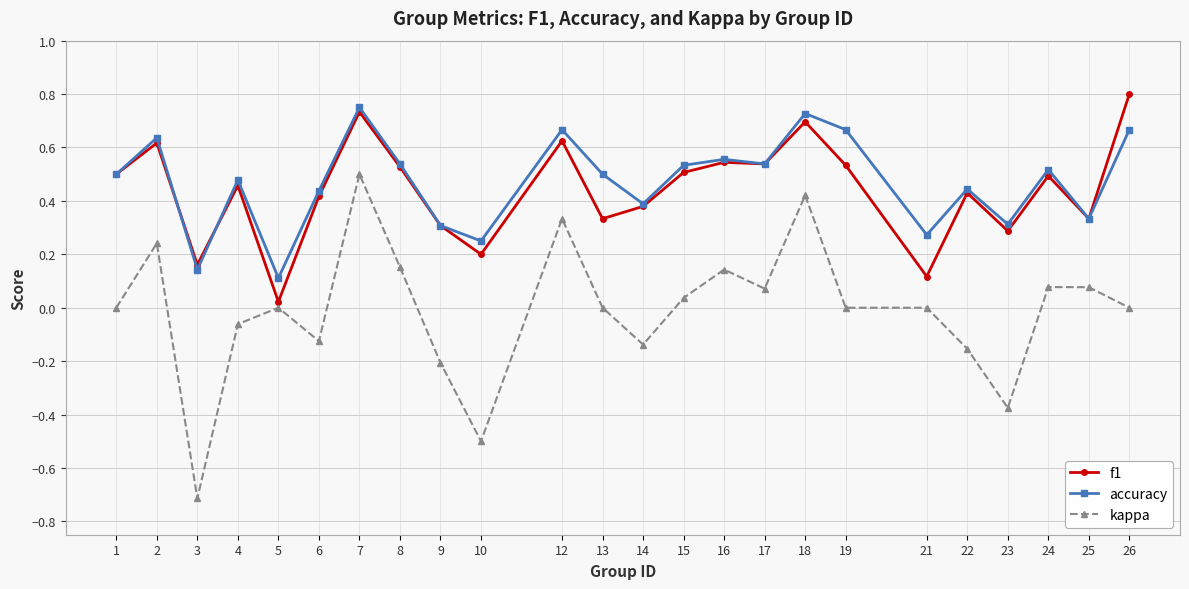

True or false: kappa and f1 intersect in this chart.

False